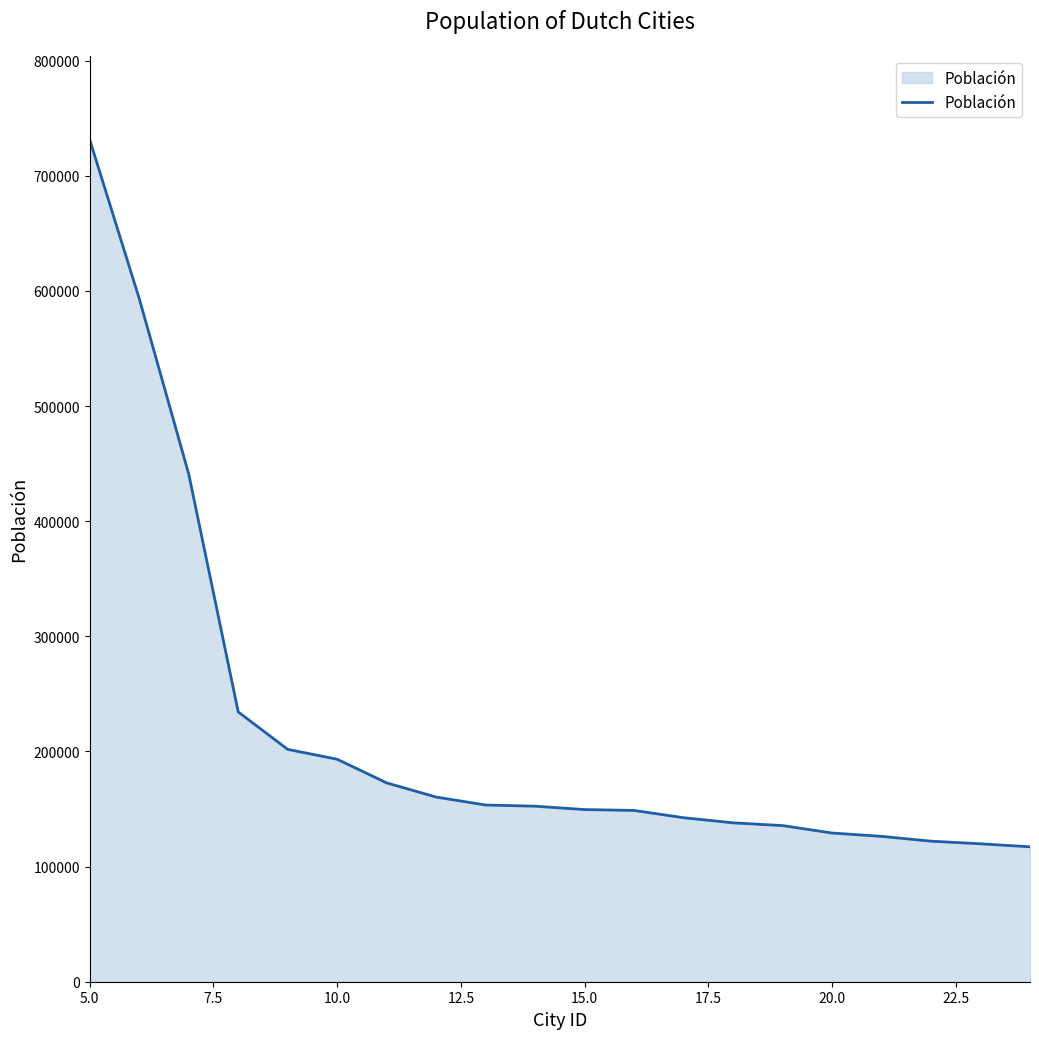

What is the difference between the maximum and minimum values?

614004